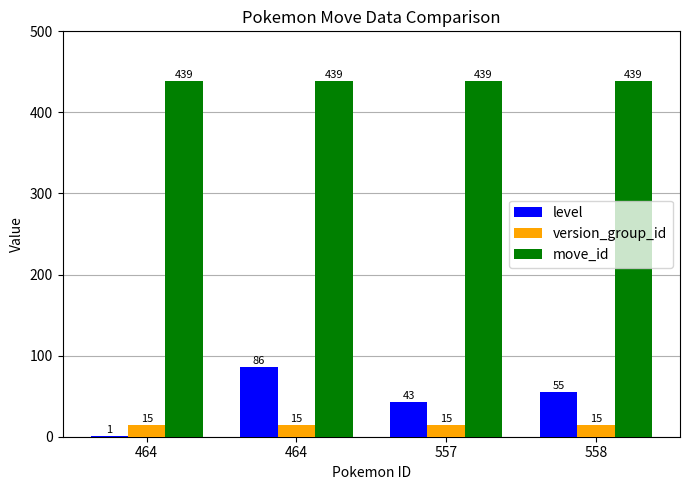

What is the difference between the level values at 558 and 557?

12